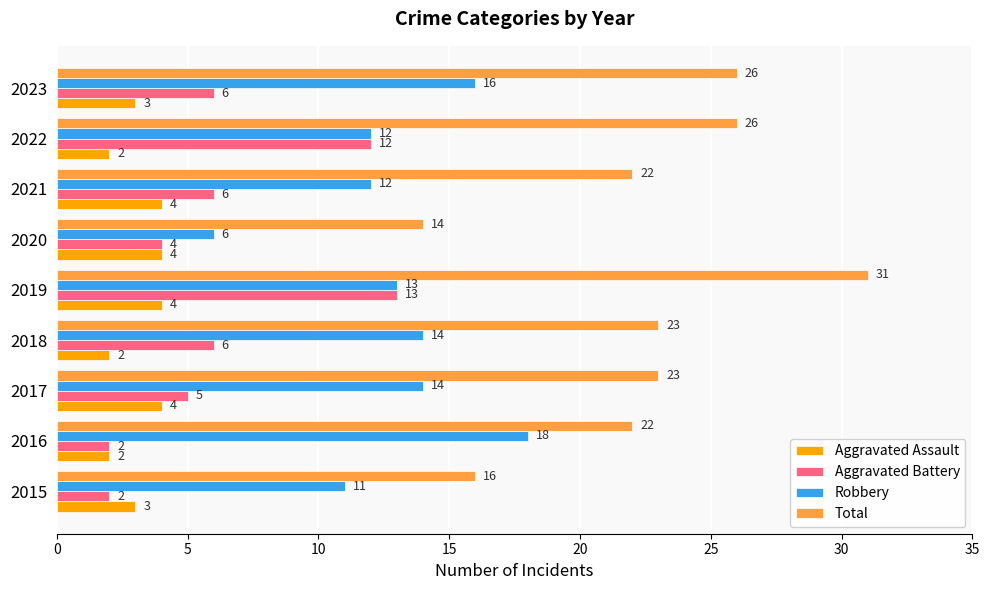

Rank the series by their maximum value, from highest to lowest.

Total, Robbery, Aggravated Battery, Aggravated Assault